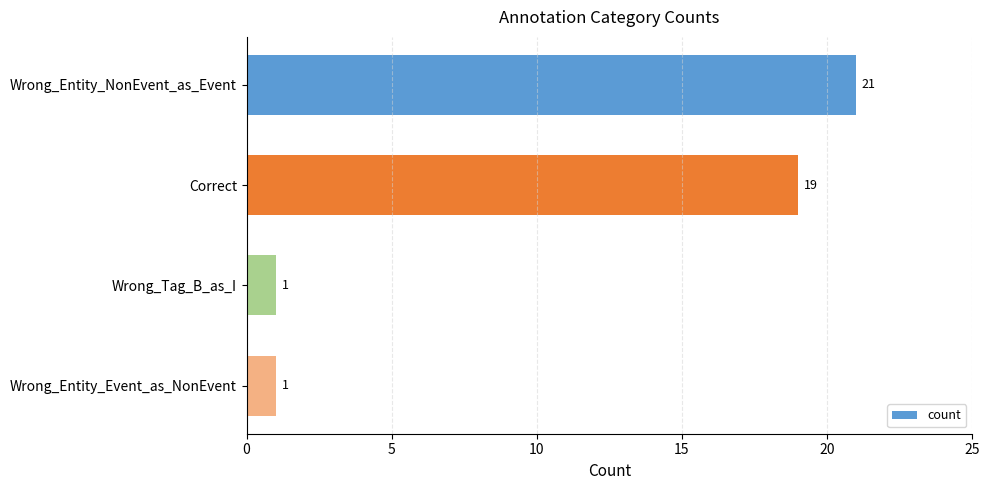

Count the number of data series in this chart.

1